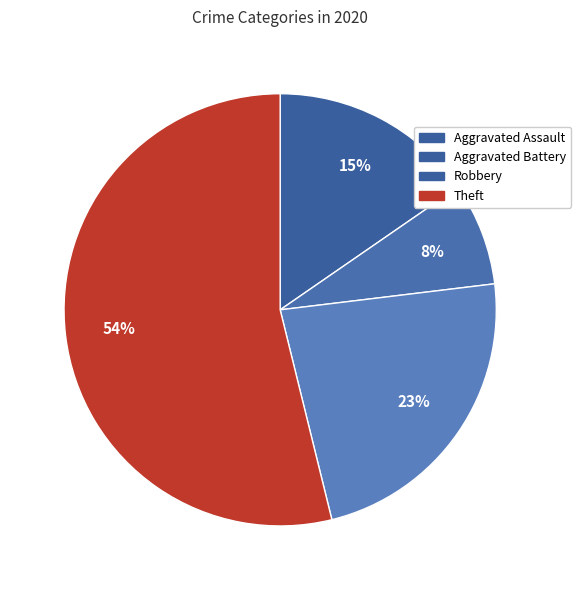

Is it true that Aggravated Assault is 15% of the pie?

True